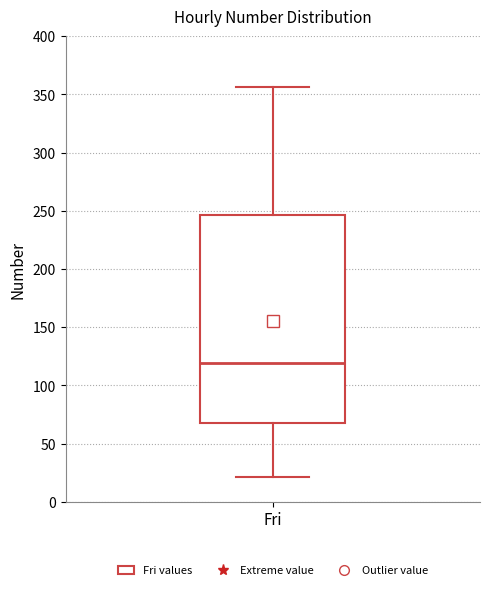

Read this box plot against the y-axis: the position of the median line, the range covered by the box, and the ends of both whiskers. The values are not printed on the chart, so give them approximately, as read against the axis.

median 120, box 65 to 245, whiskers 20 to 355